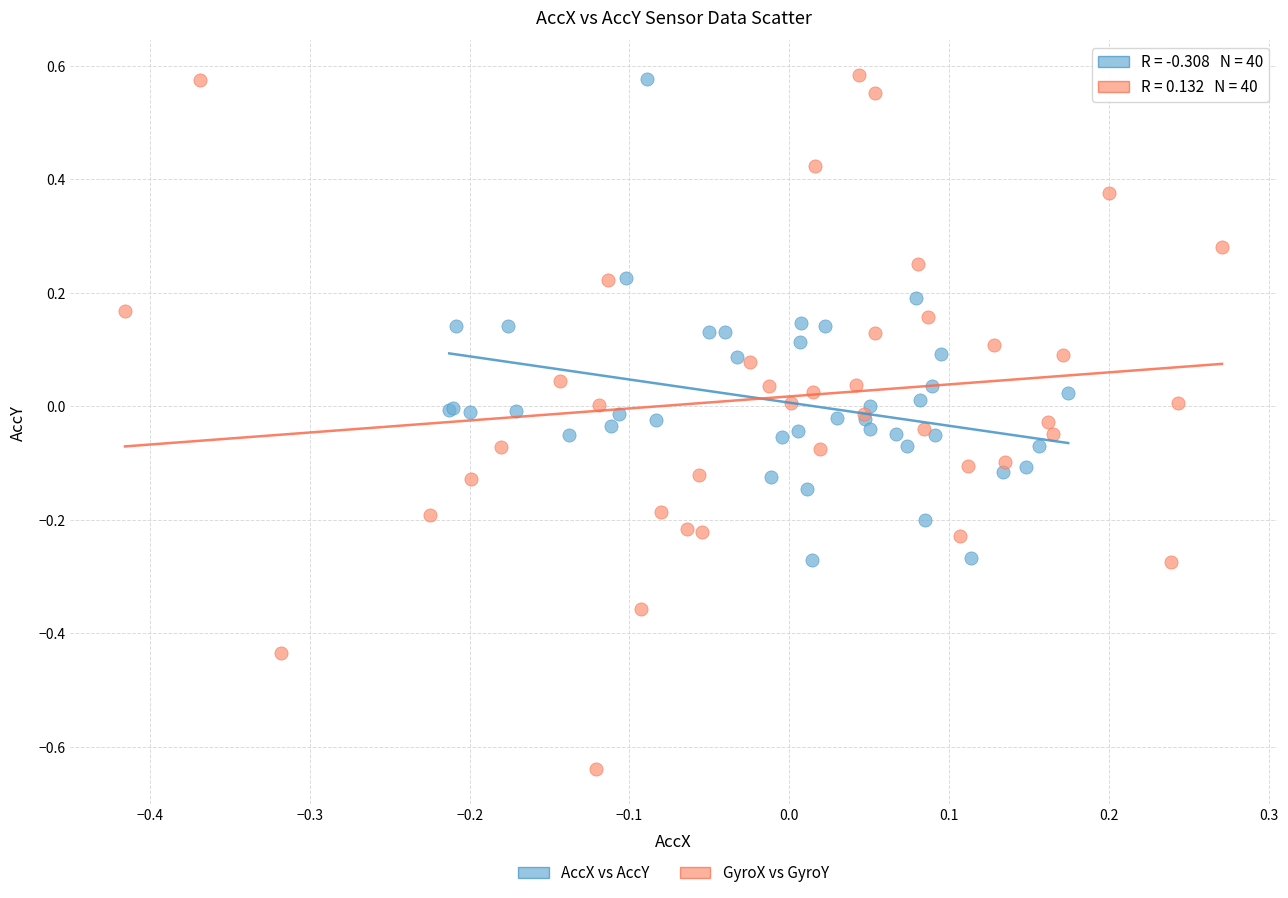

Which series has the largest Y range (max minus min)?

GyroX vs GyroY